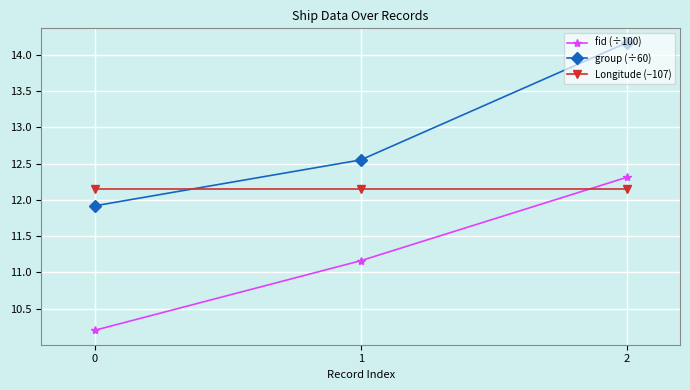

Read the fid (÷100) value at 2.

12.3